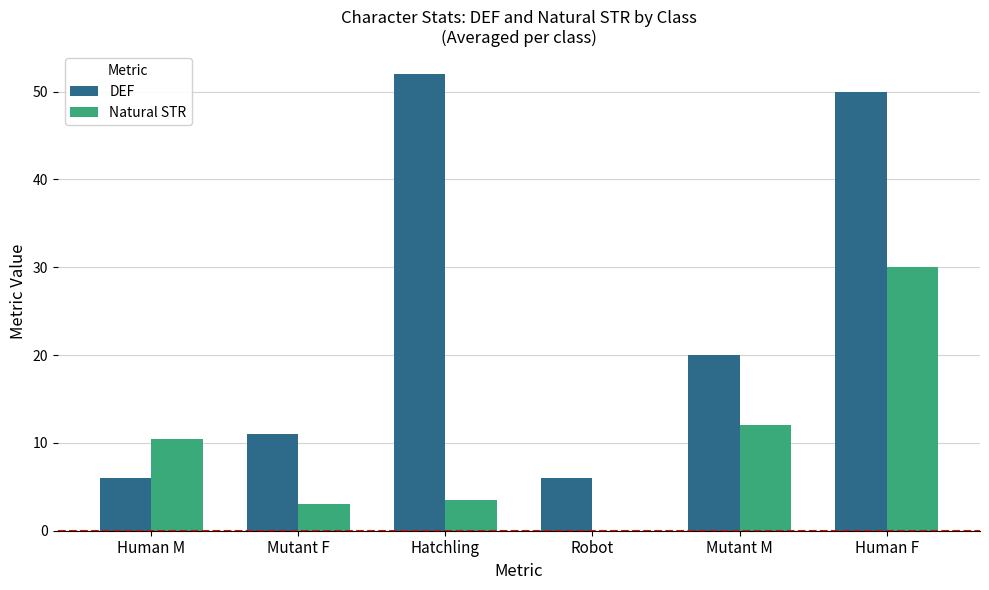

What is the greatest value displayed?

52.0